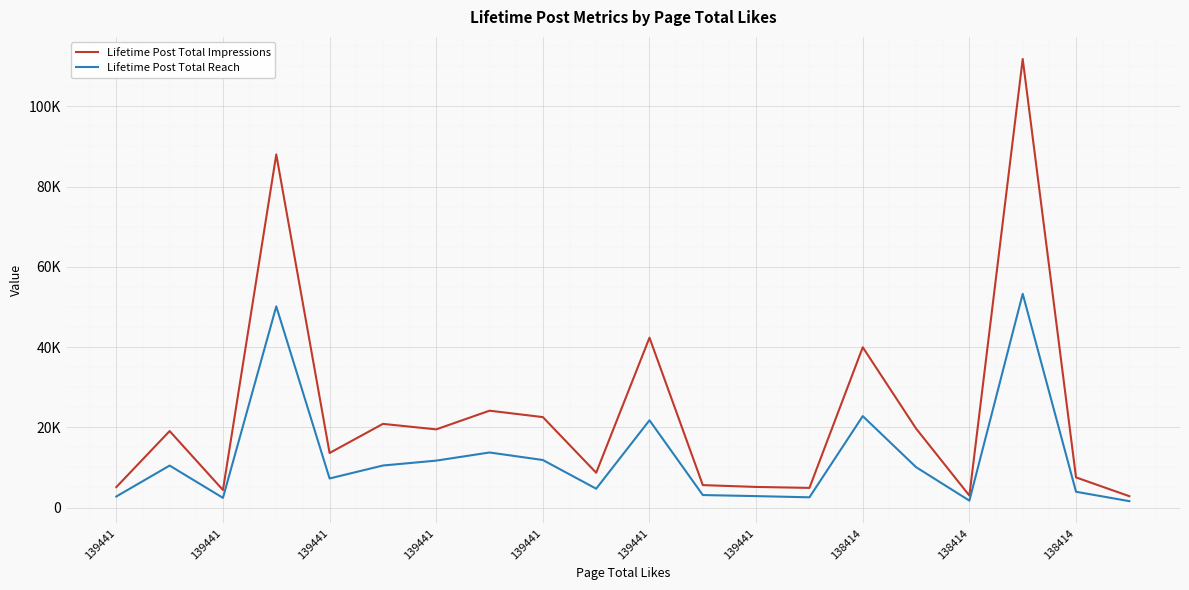

At which category is the sum across all series the highest?

17